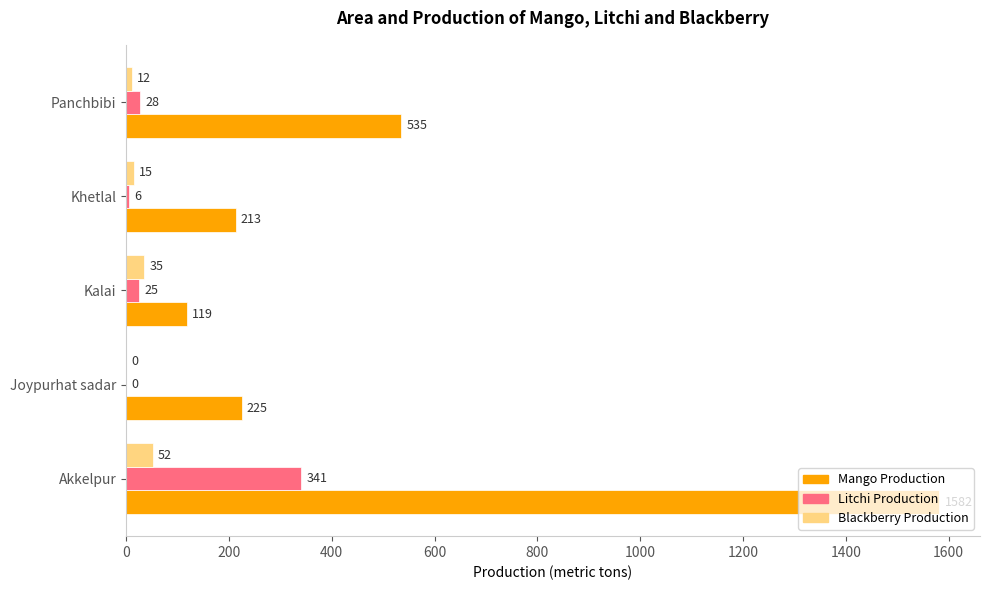

At which label is Litchi Production closest to 170?

Panchbibi